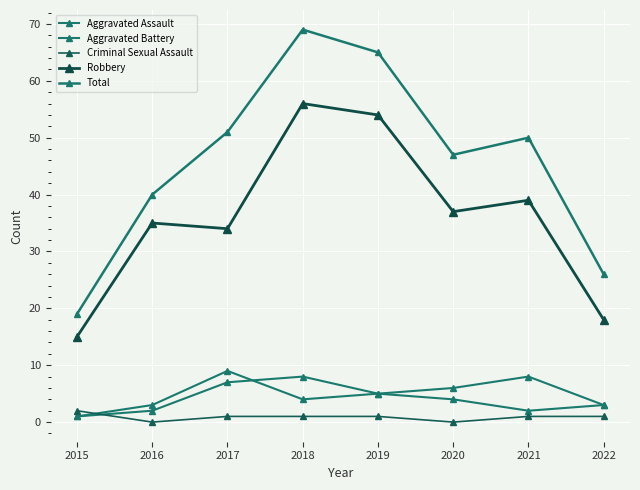

Reading left to right, extract all data points from this chart.

Aggravated Assault: 1	2	7	8	5	4	2	3
Aggravated Battery: 1	3	9	4	5	6	8	3
Criminal Sexual Assault: 2	0	1	1	1	0	1	1
Robbery: 15	35	34	56	54	37	39	18
Total: 19	40	51	69	65	47	50	26